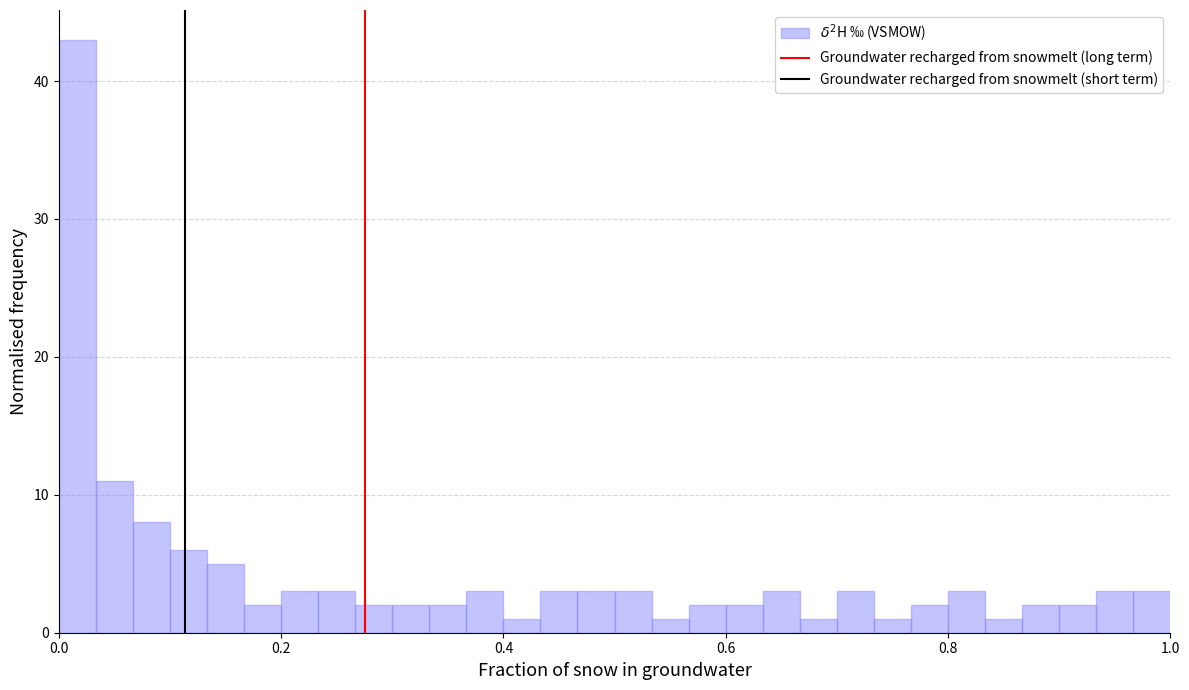

Read against the x-axis, roughly where is the centre of the tallest bar?

0.02